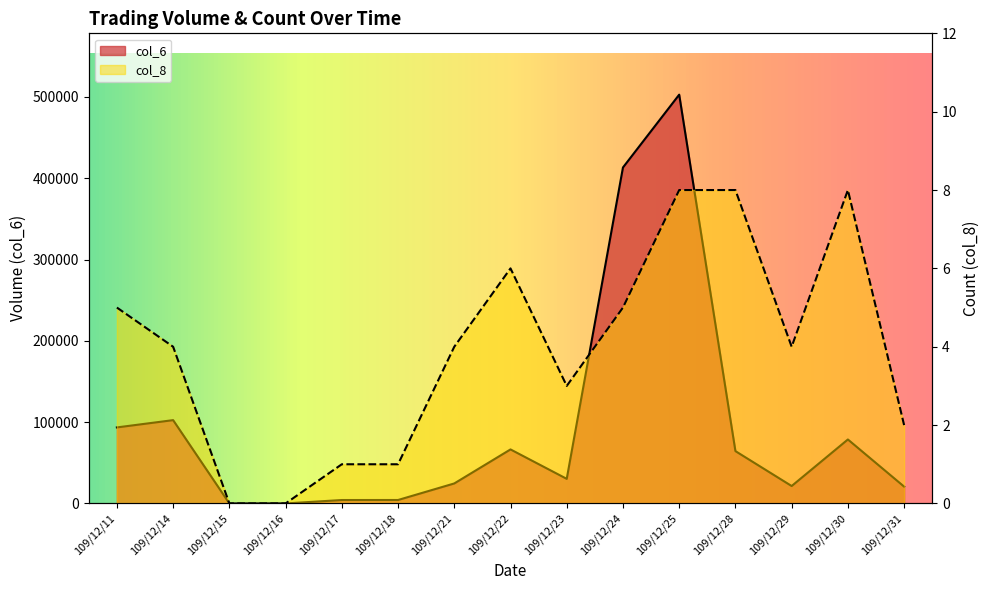

What is the average value of the col_8 series?

4